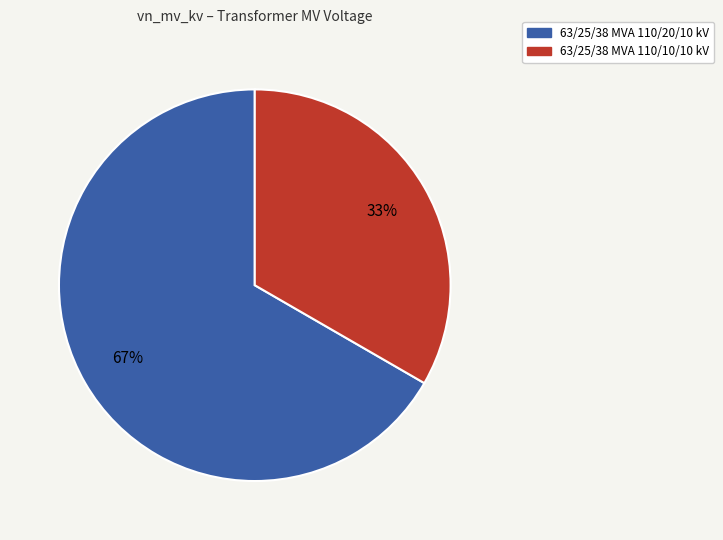

Does any single category account for the majority?

Yes